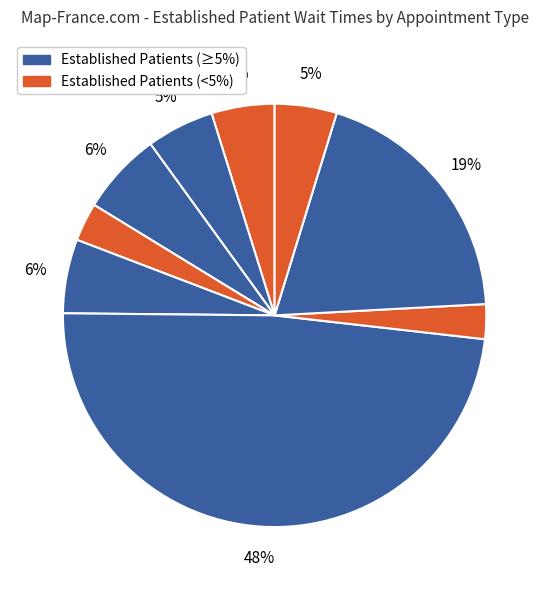

Count the number of slices in the pie.

9